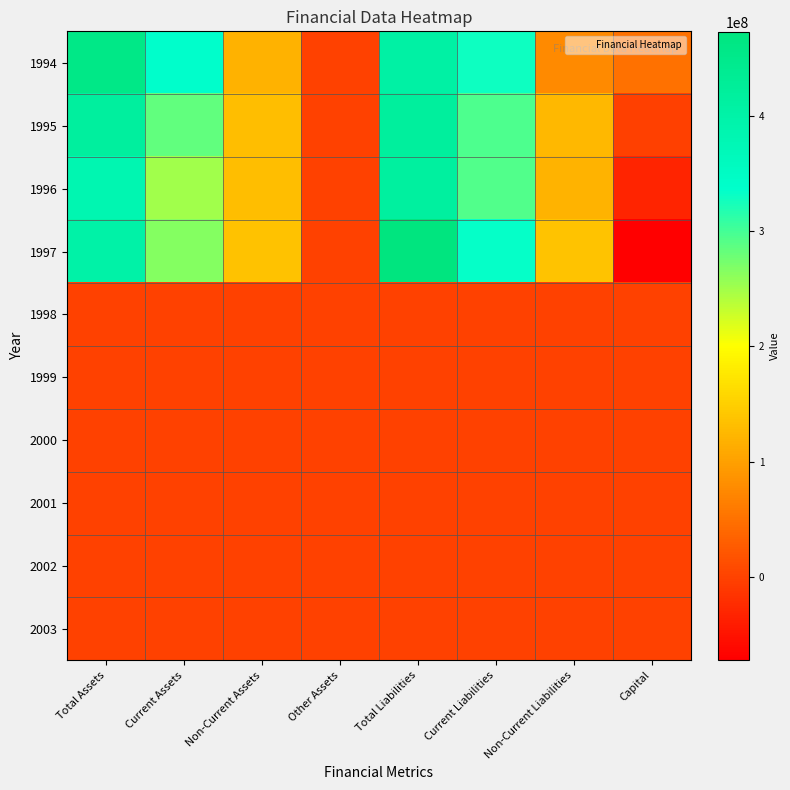

At how many categories does at least one series exceed 137060878?

5